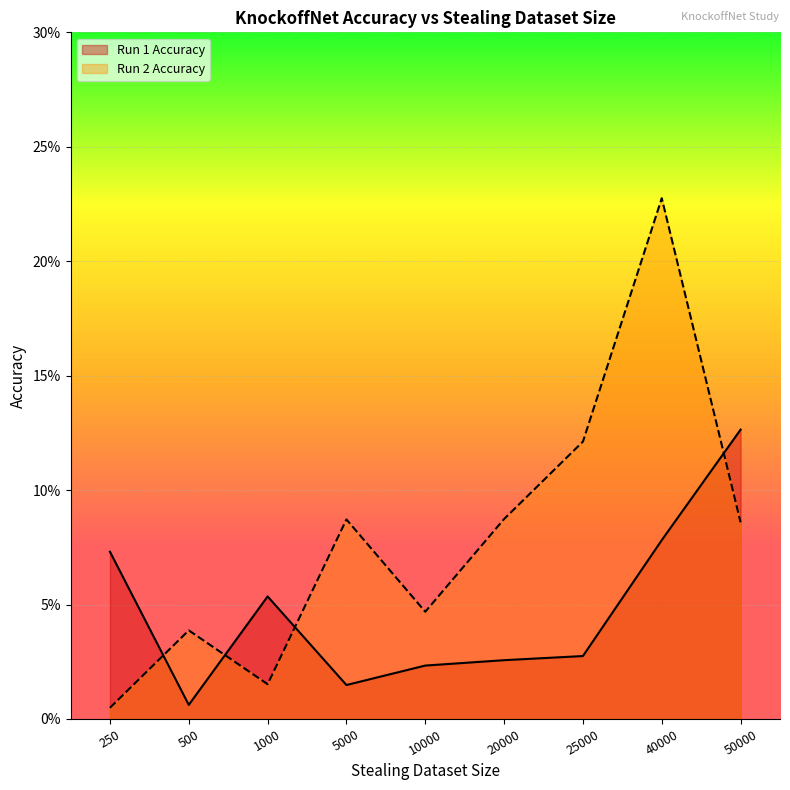

How many interior local valleys does the Run 1 Accuracy series have?

2